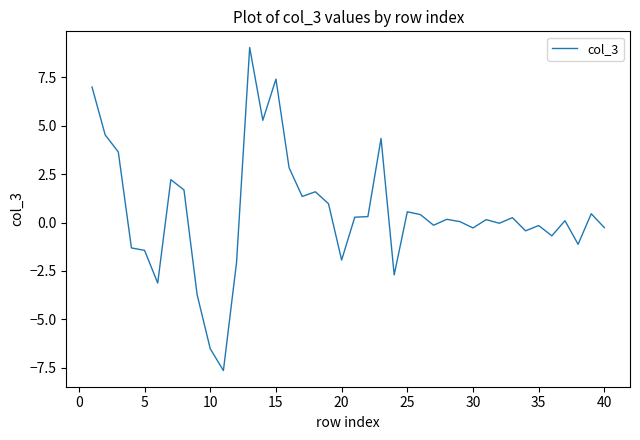

What is the greatest value displayed?

9.0